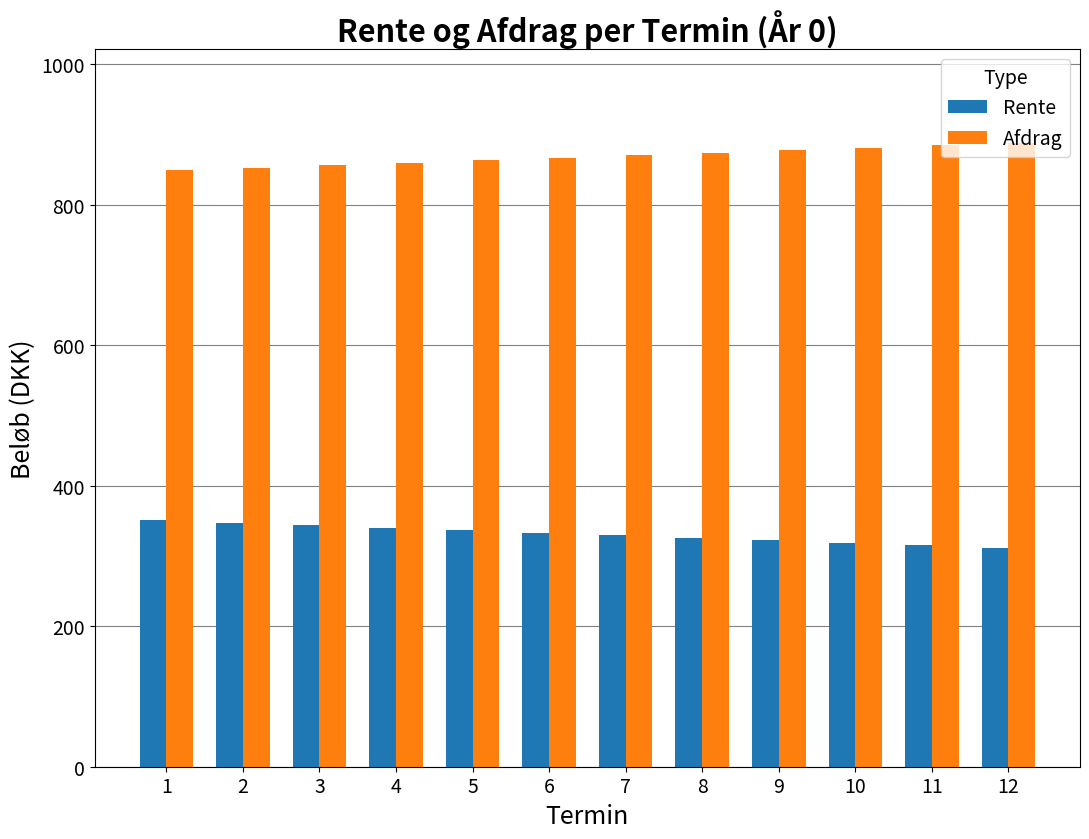

What is the difference between the highest and lowest values at 12?

576.8